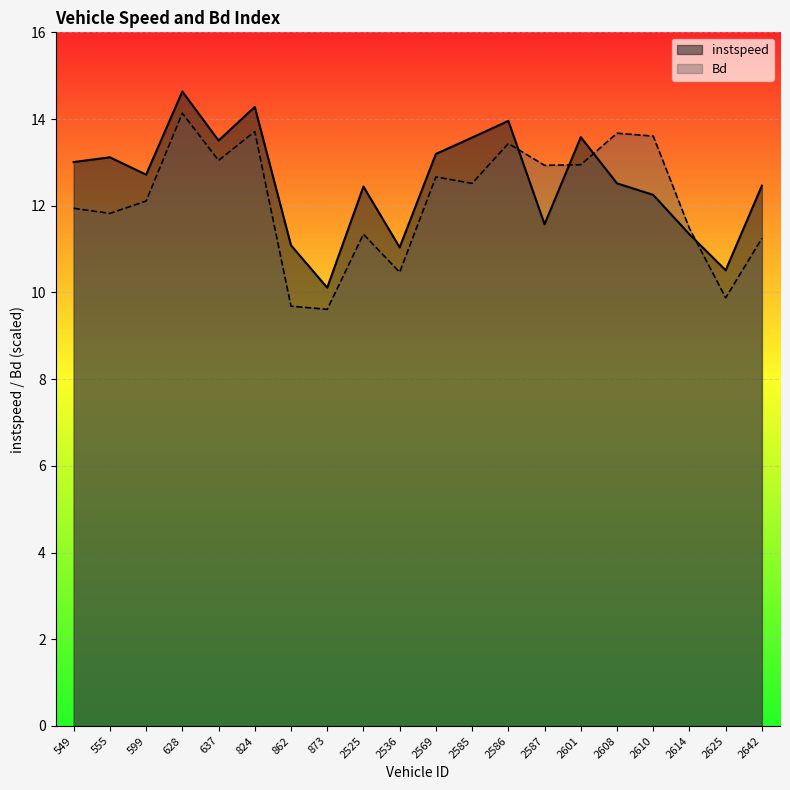

At which category does instspeed reach its first local valley?

599